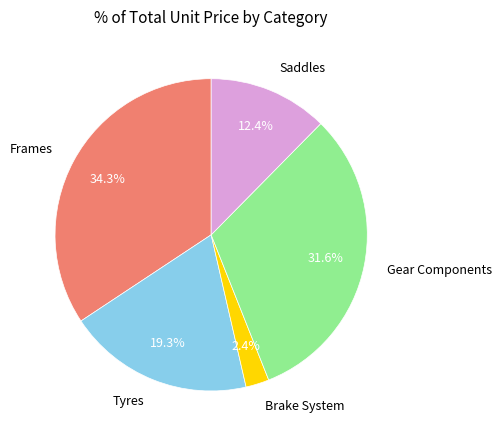

True or false: Tyres accounts for 6% of the total.

False